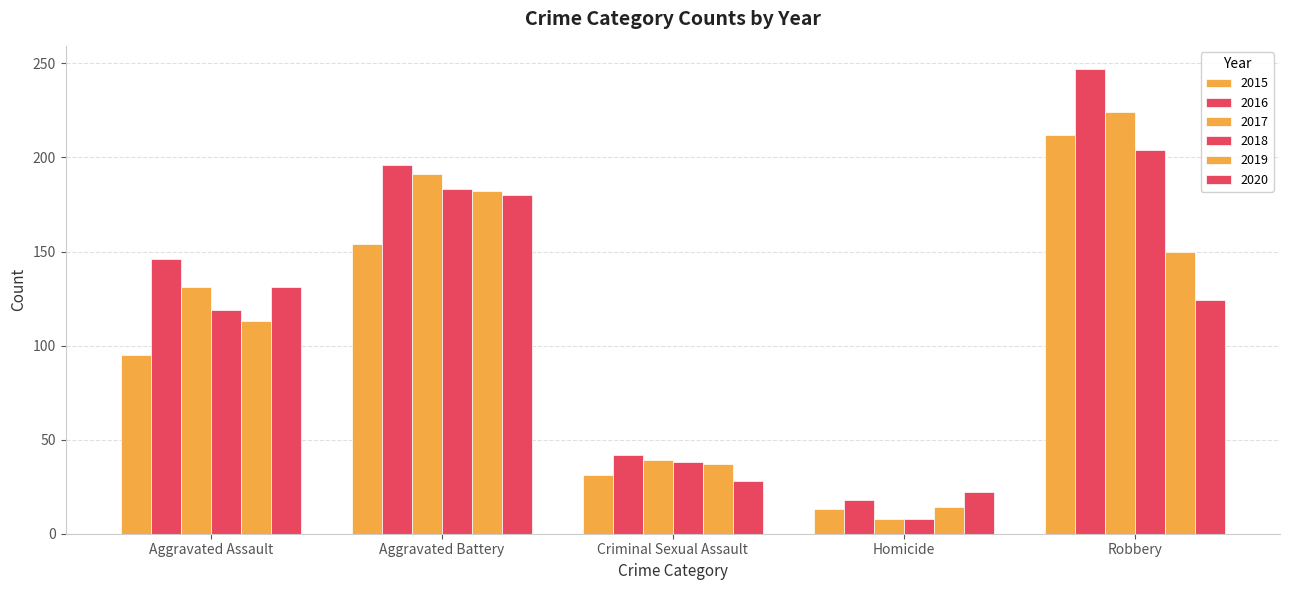

List the labels in order of 2018 value, largest first.

Robbery, Aggravated Battery, Aggravated Assault, Criminal Sexual Assault, Homicide